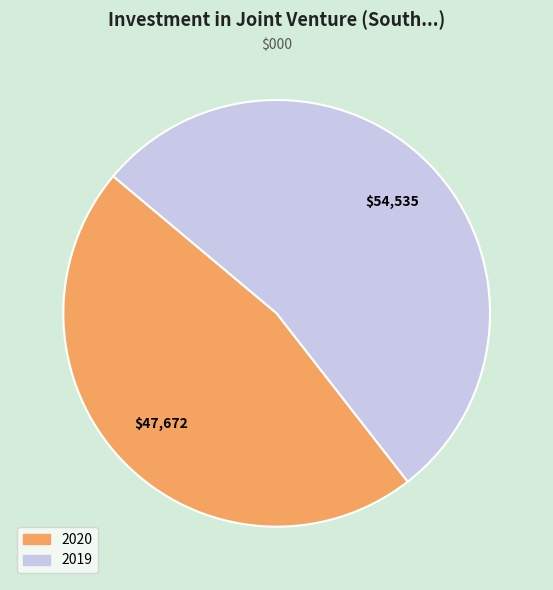

Which slice is the smallest?

2020